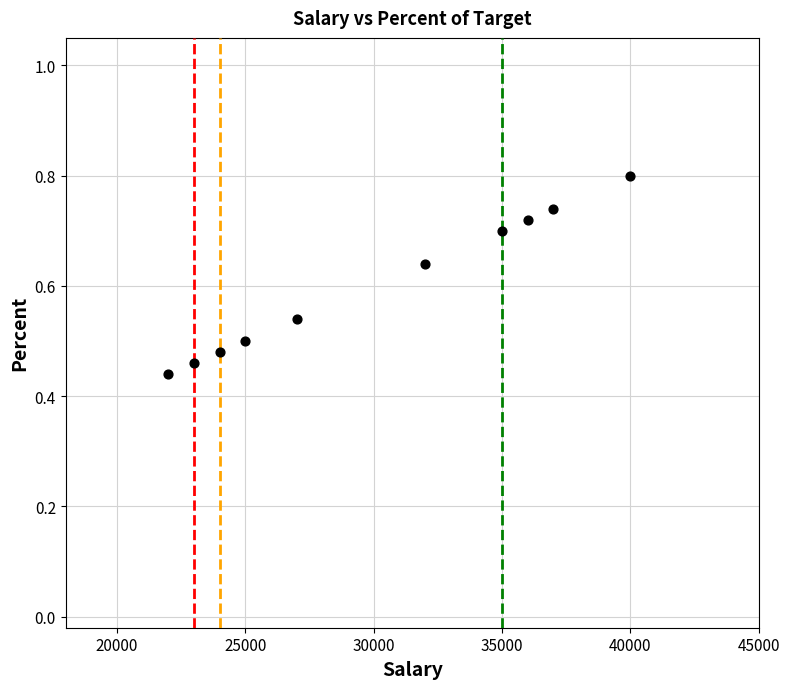

What is the range of X values (max minus min)?

18000.0